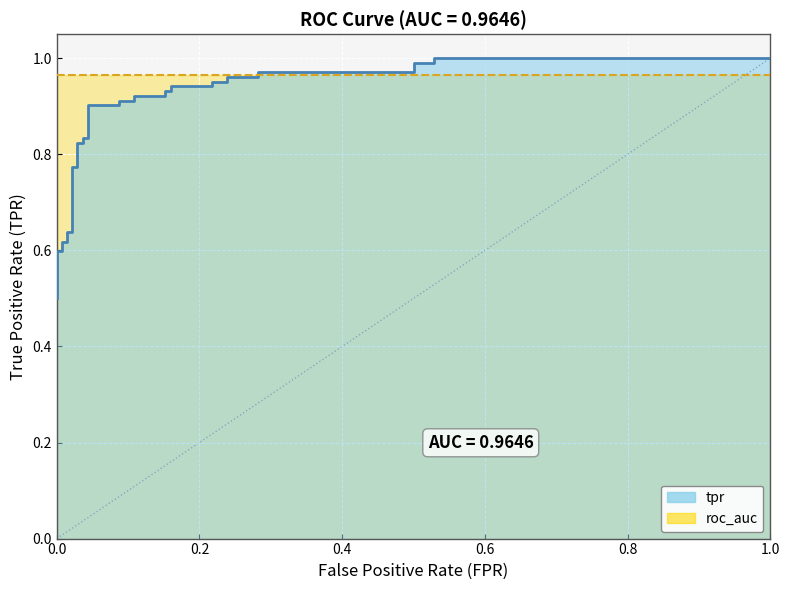

The value at 16 is 1.4. True or false?

False